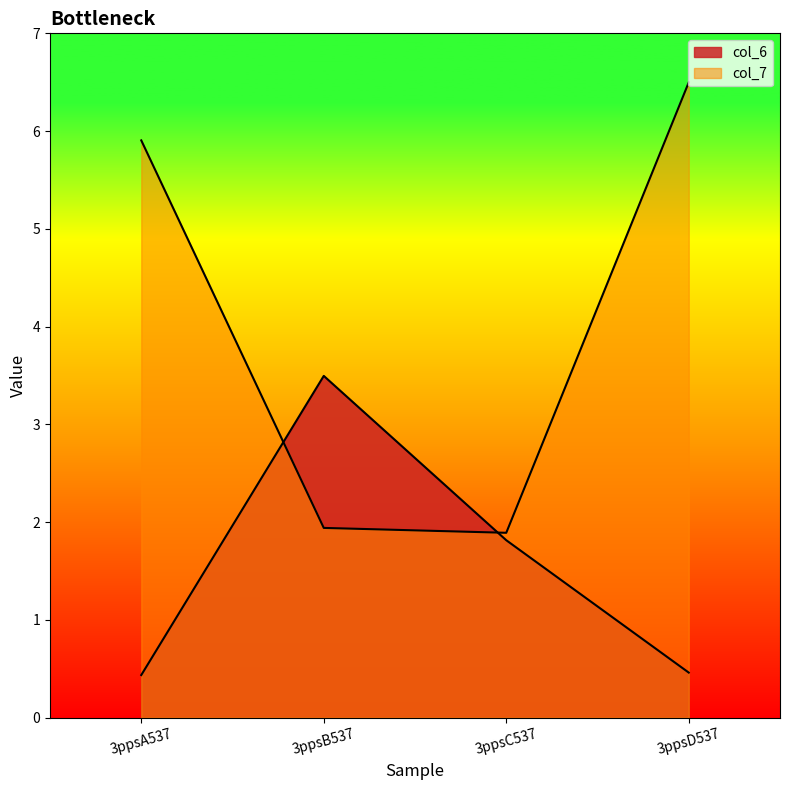

Between which two adjacent categories do col_6 and col_7 first intersect?

3ppsA537 and 3ppsB537